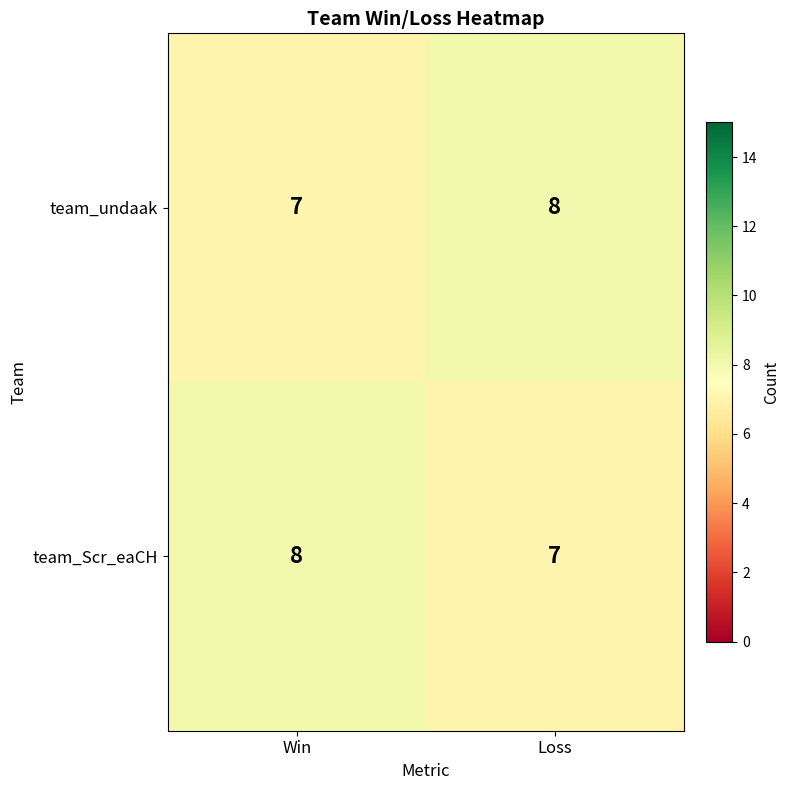

What is the minimum value for team_undaak?

7